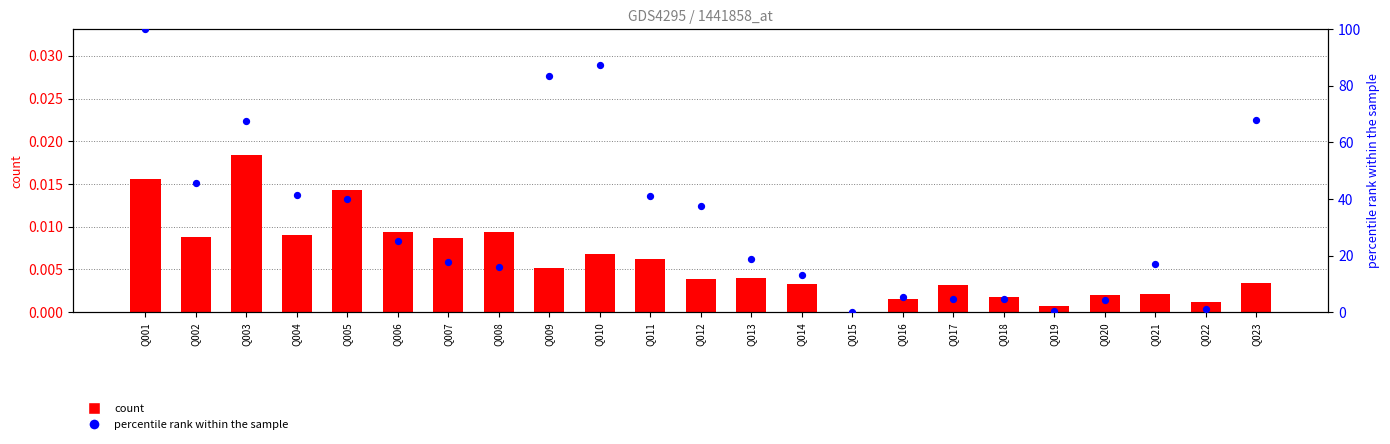

What are all the series names shown in the legend?

count, percentile rank within the sample